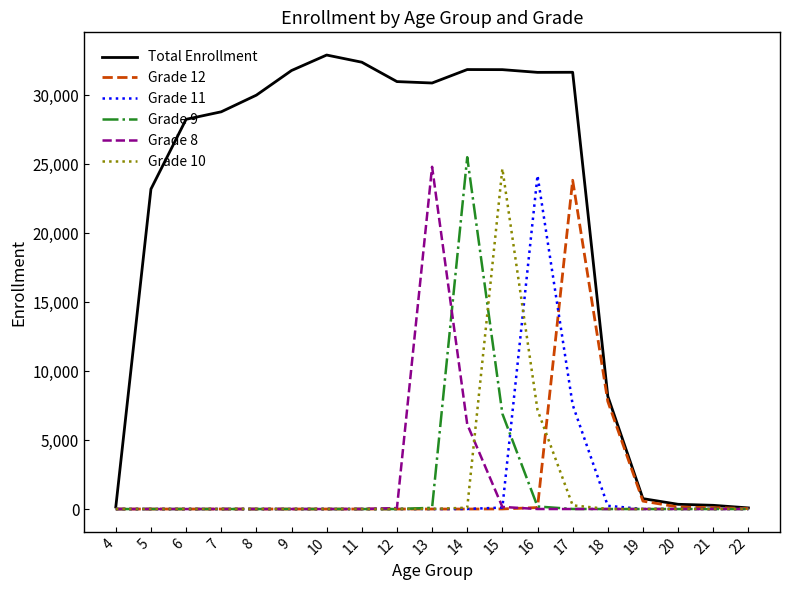

What is the maximum value shown in the chart?

32930